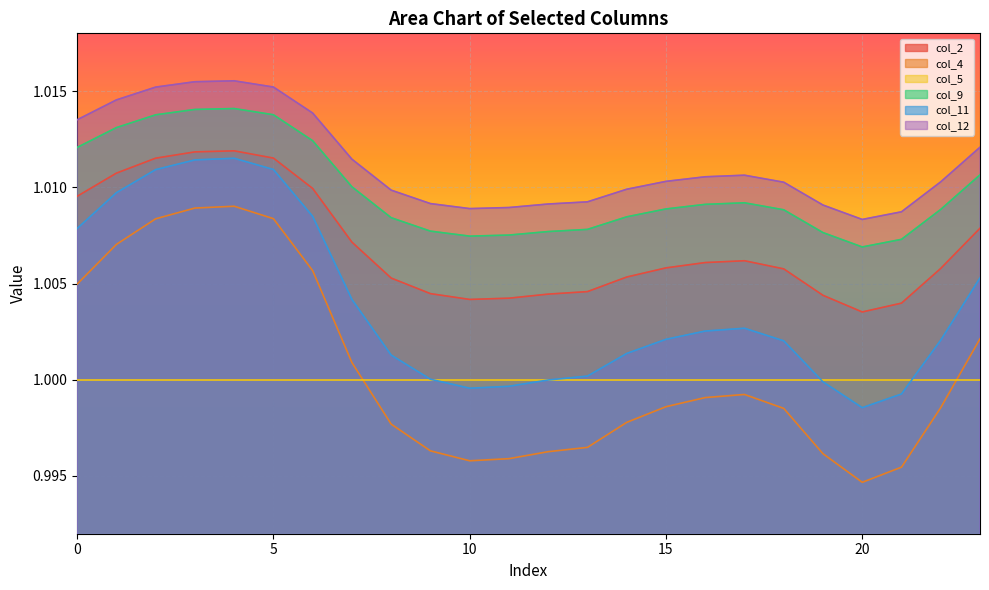

True or false: col_11 and col_12 cross at least once.

False